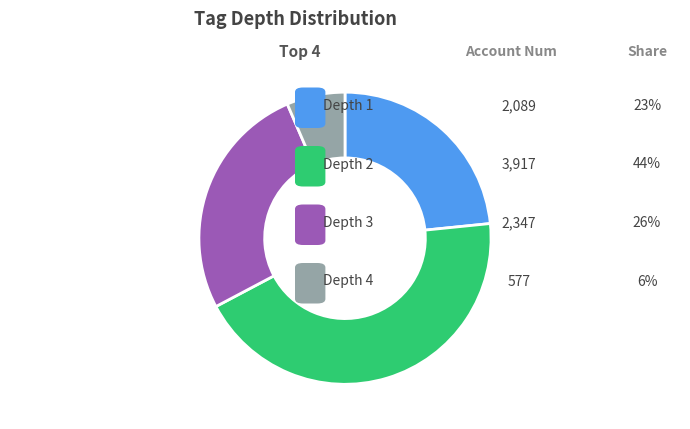

Does any single category account for the majority?

No